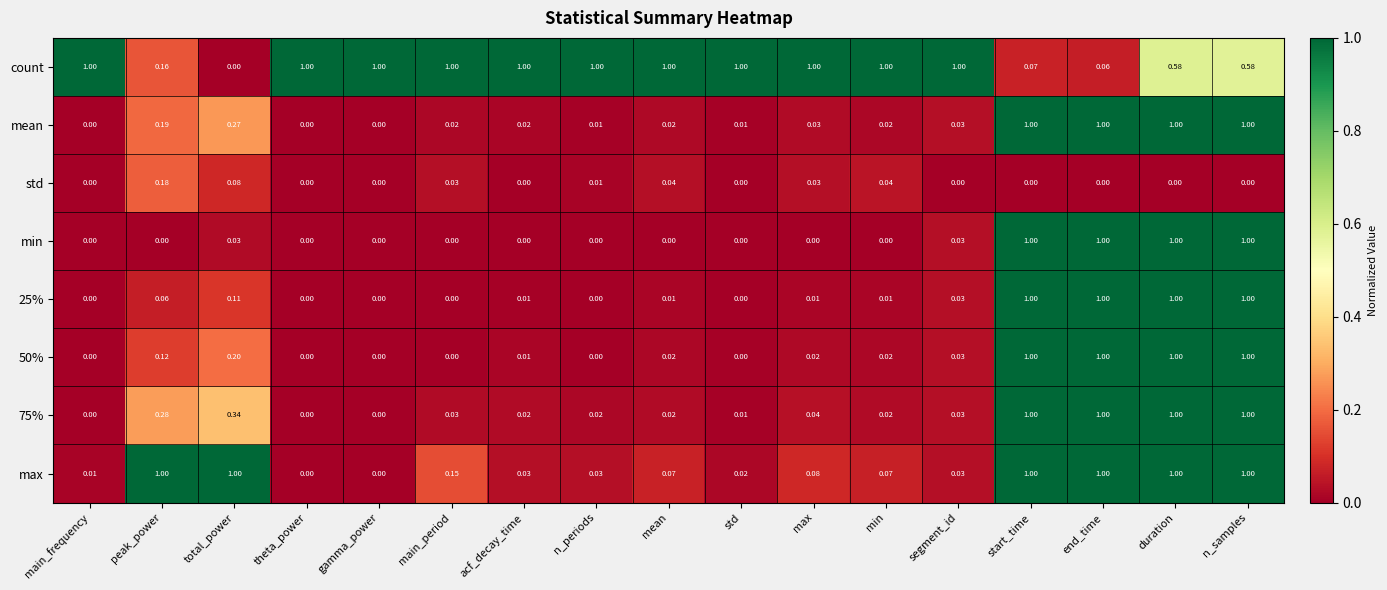

Between total_power and end_time, which series saw the biggest shift?

min